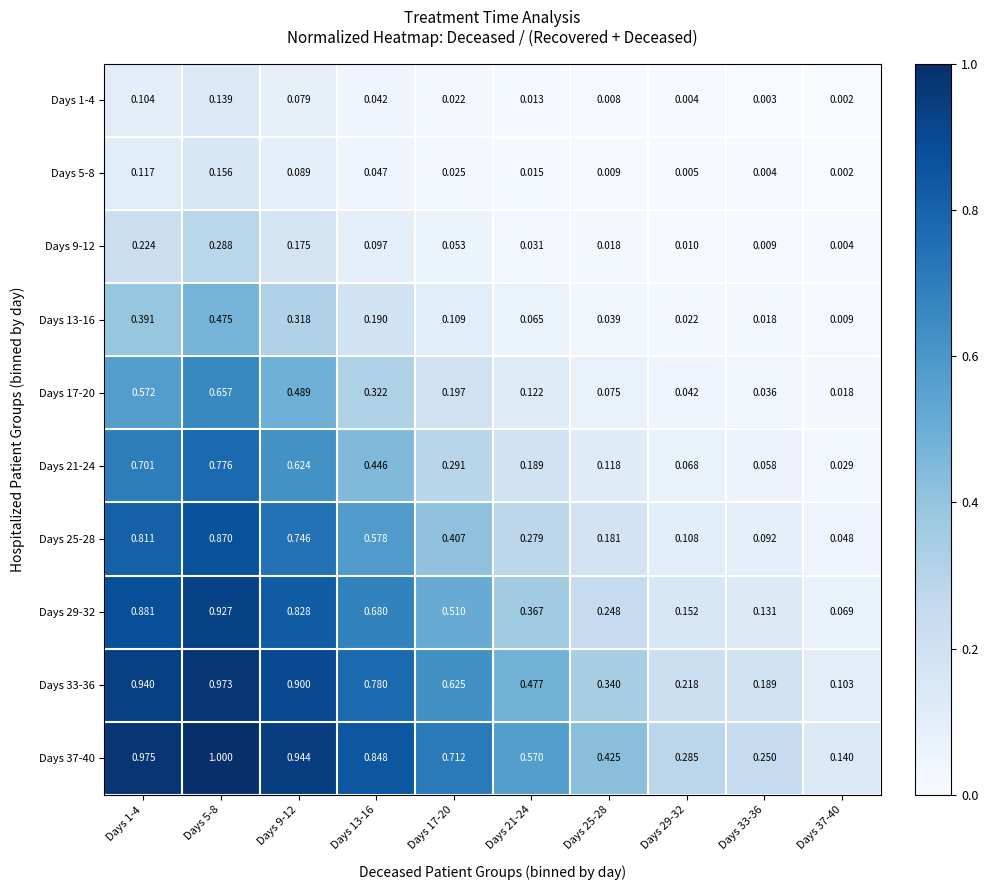

Is the value of Days 1-4 at Days 29-32 greater than the value of Days 5-8 at Days 9-12?

No